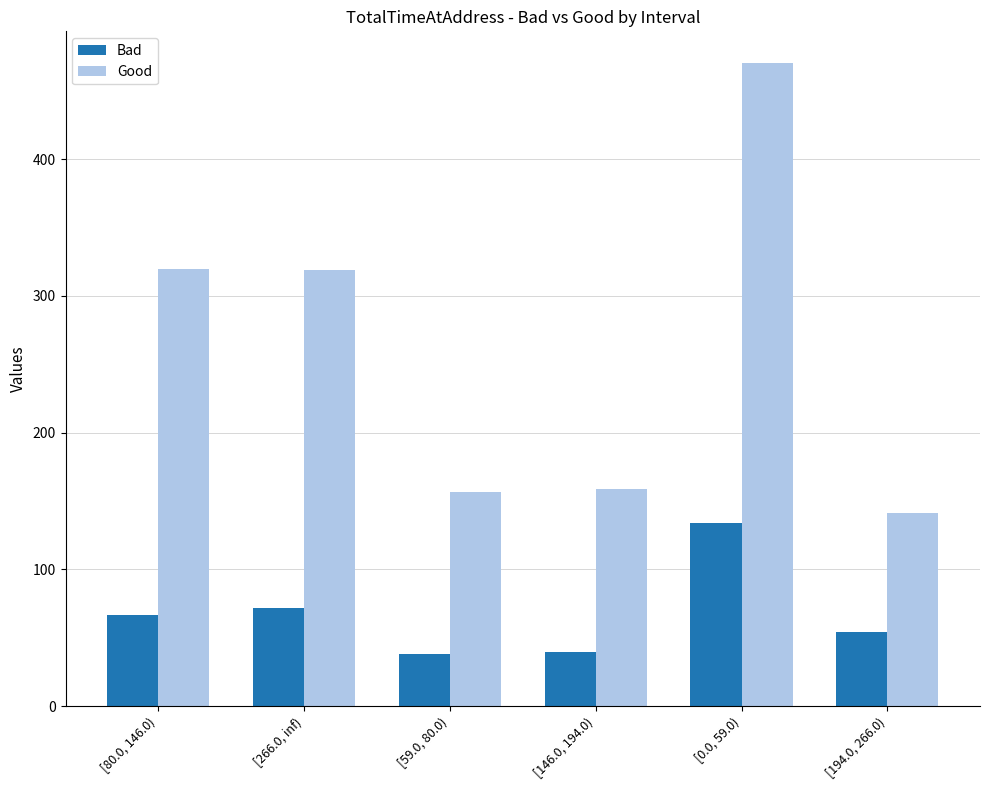

What is the sum of all Good values?

1566